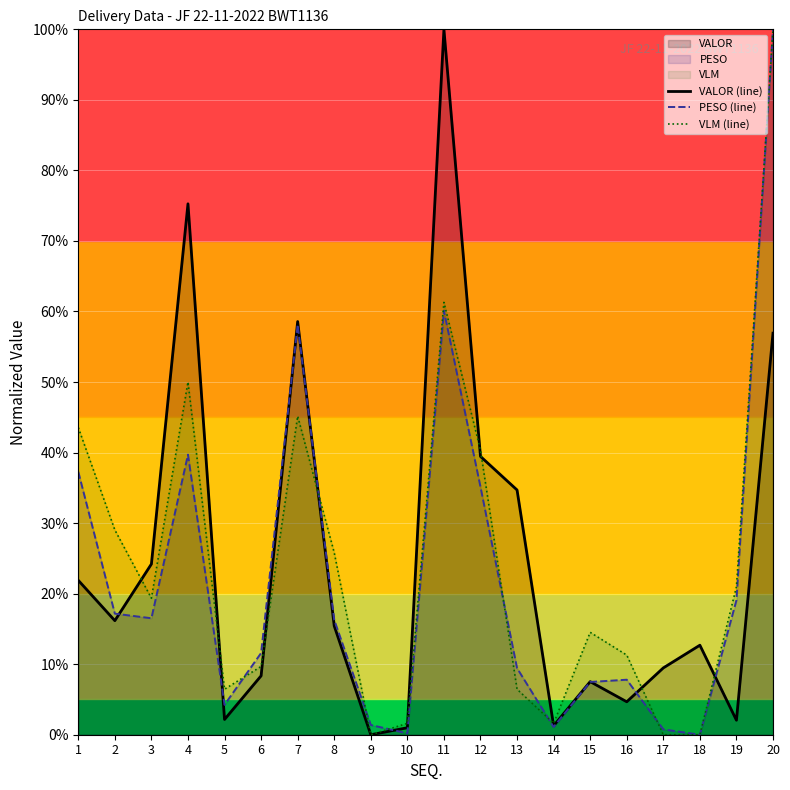

True or false: VLM (line) has a value of 100.0 at 20.

True